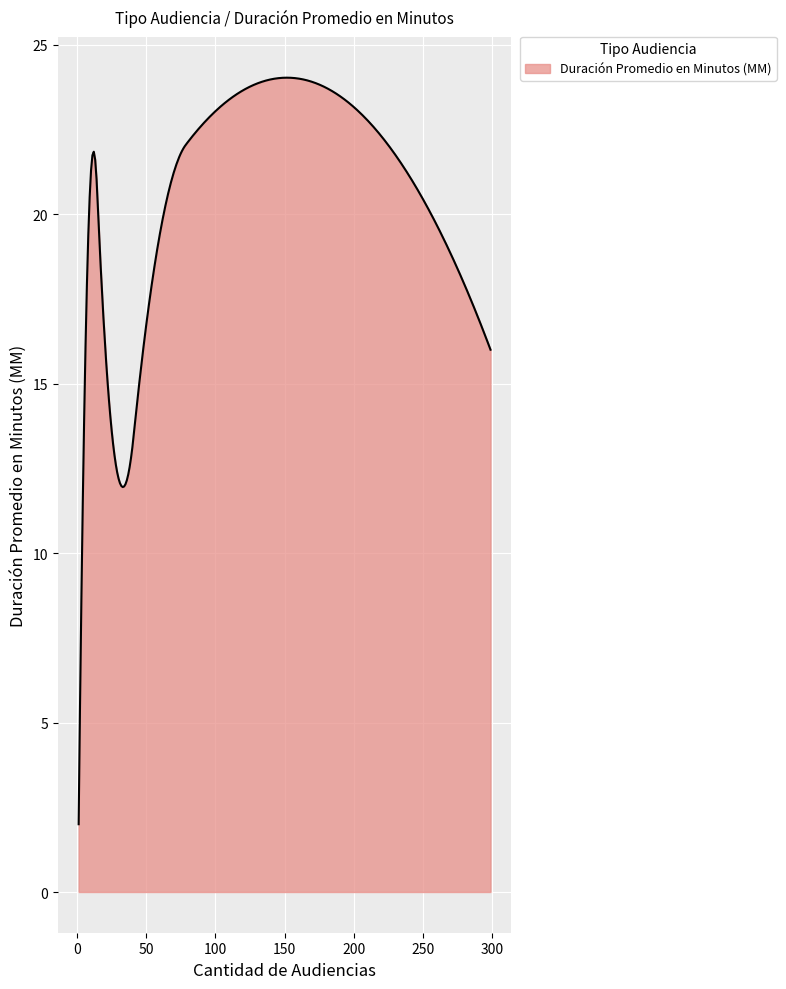

What is the difference between the maximum and minimum values?

22.0